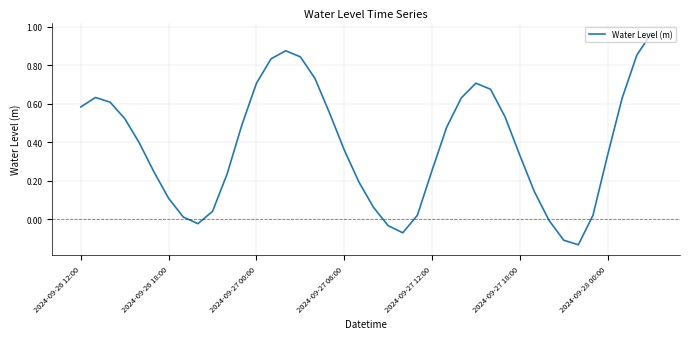

What is the difference between the maximum and minimum values?

1.1